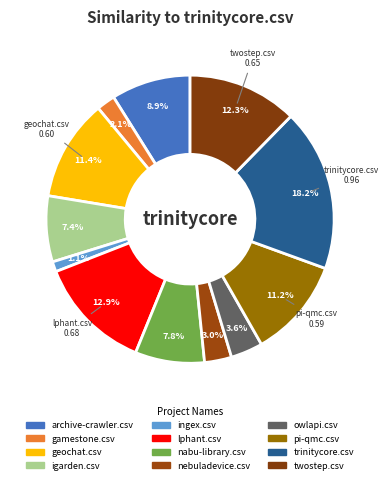

Does pi-qmc.csv account for over 50% of the chart?

No